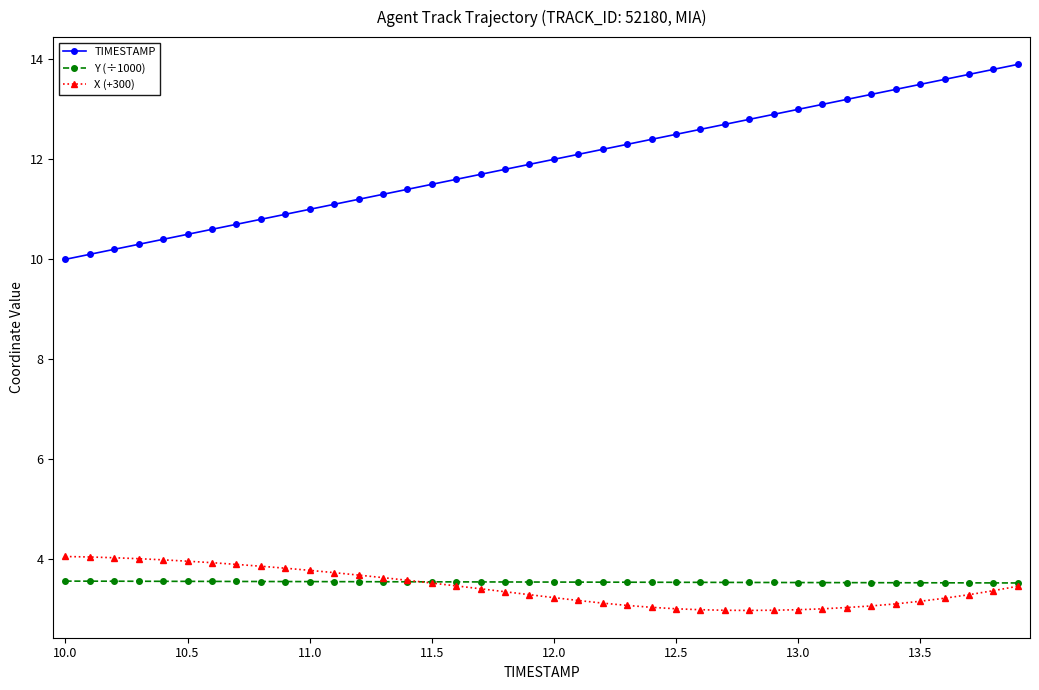

How many lines are shown in the chart?

3